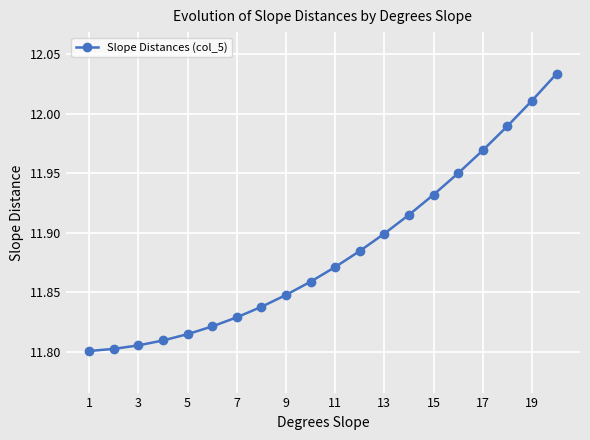

True or false: there are more than 2 points higher than both neighbors.

False